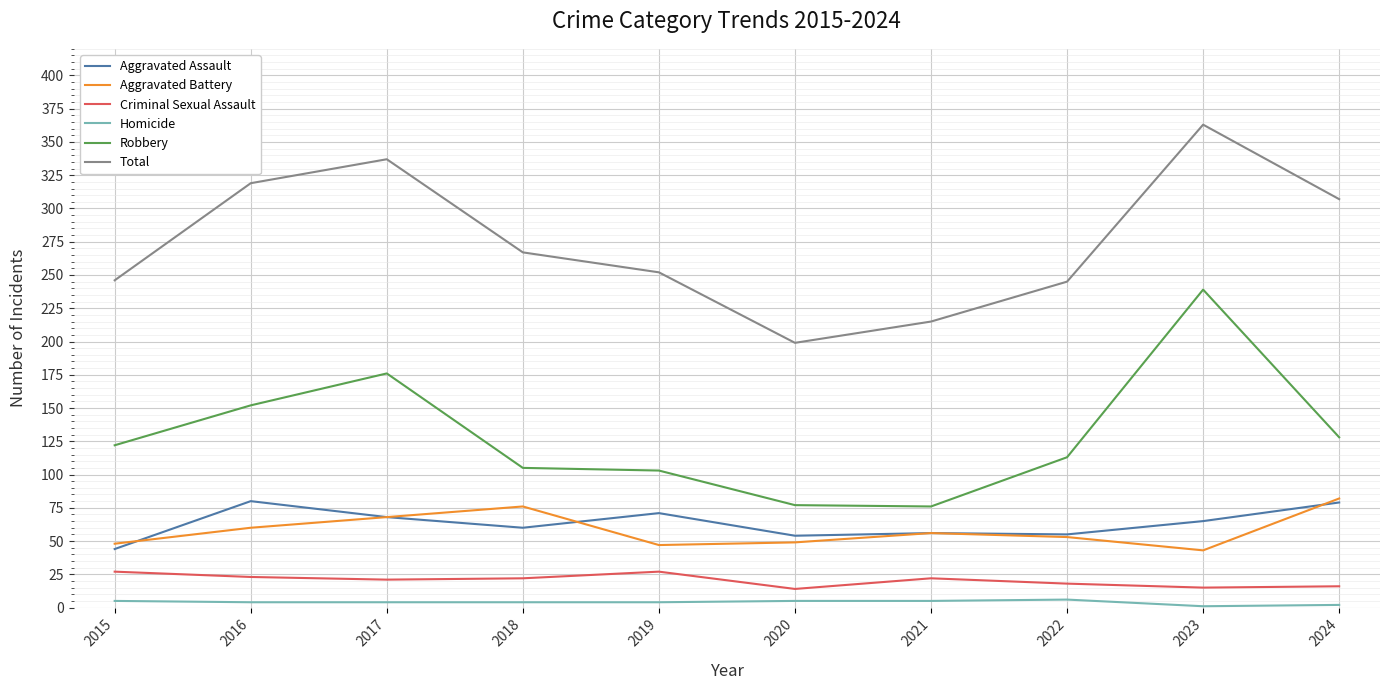

Which category has the highest value across all series?

2023